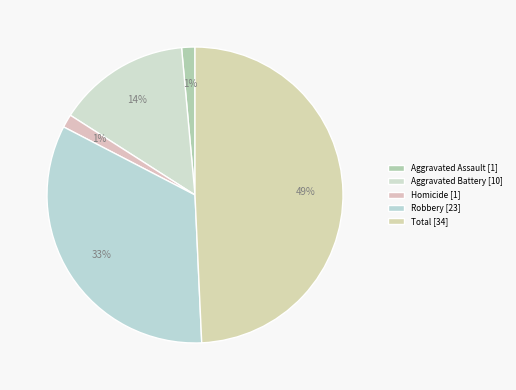

How many slices are in this pie chart?

5